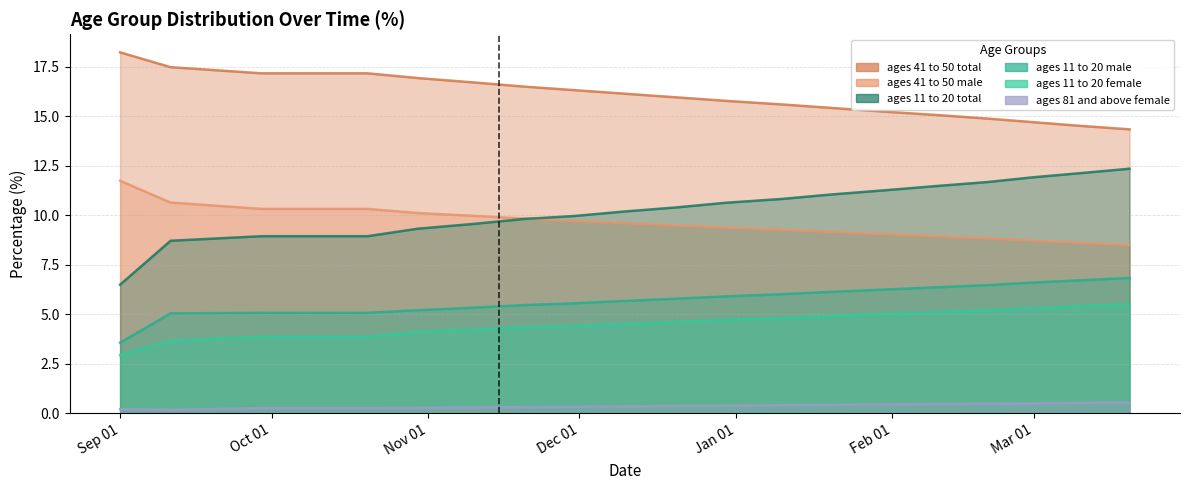

Does the chart have visible grid lines?

Yes